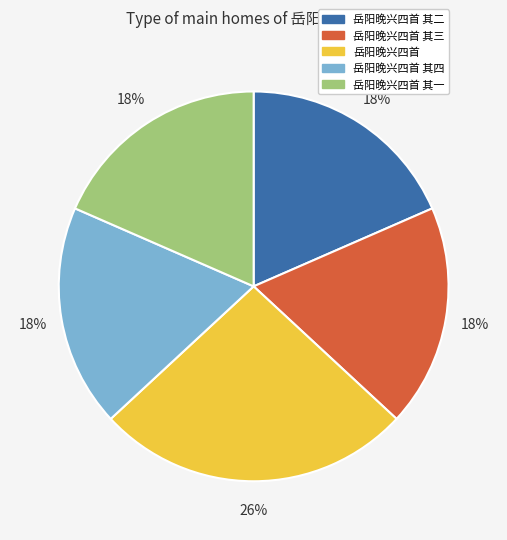

To the nearest percent, what is the difference between the largest and smallest slice percentages?

8%